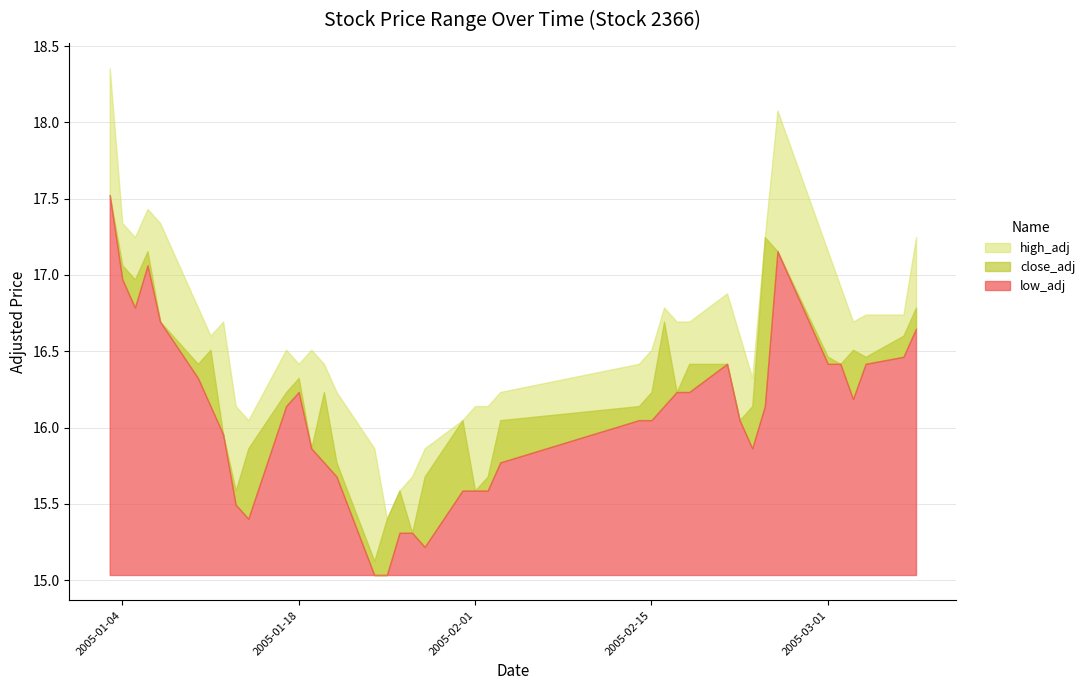

Read the high_adj value at 2005-01-11.

16.6